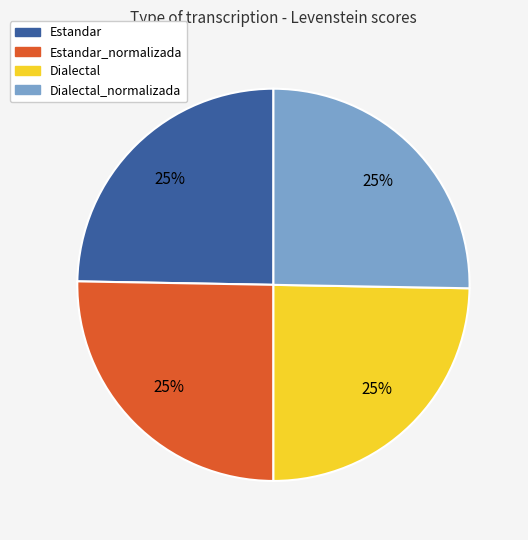

To the nearest percent, what is the average slice percentage?

25%